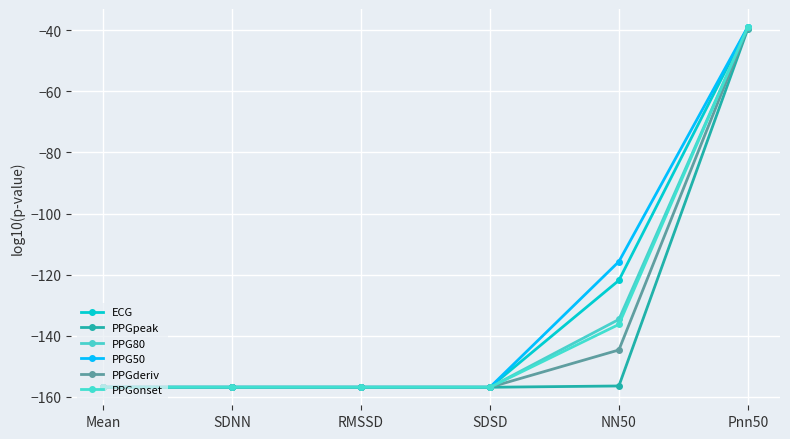

List the series in order of their peak value, lowest first.

PPGpeak, PPGderiv, PPG80, ECG, PPG50, PPGonset